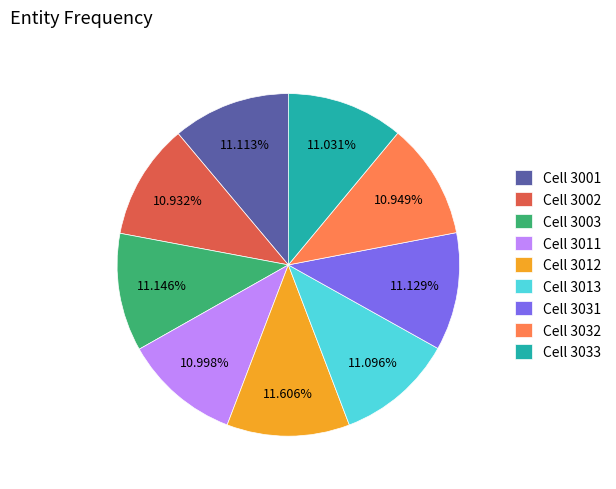

Is there a majority slice in this chart?

No